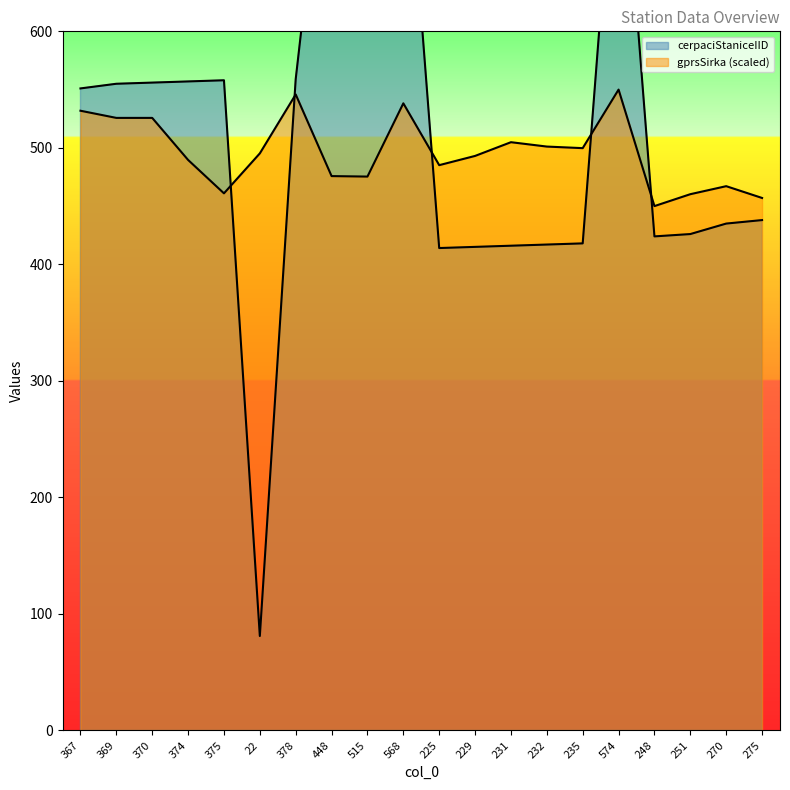

What are all the series names shown in the legend?

cerpaciStaniceIID, gprsSirka